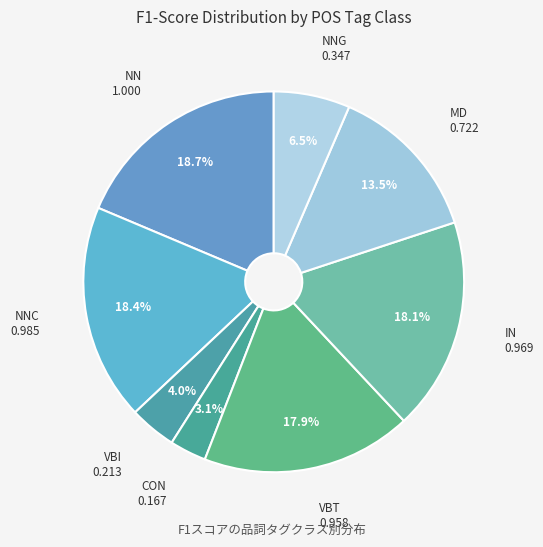

Count the number of slices in the pie.

8